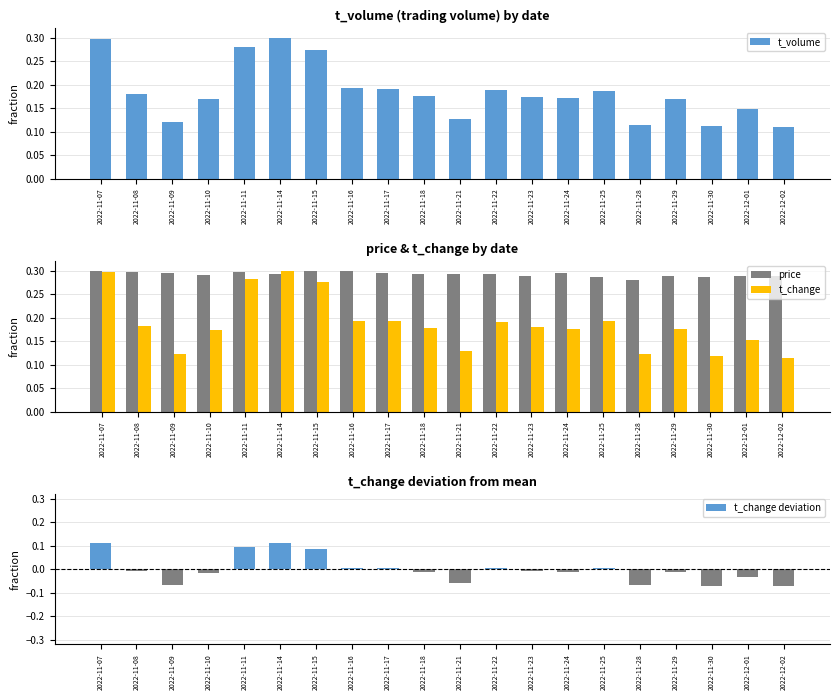

What is the average value of the t_volume series?

0.2